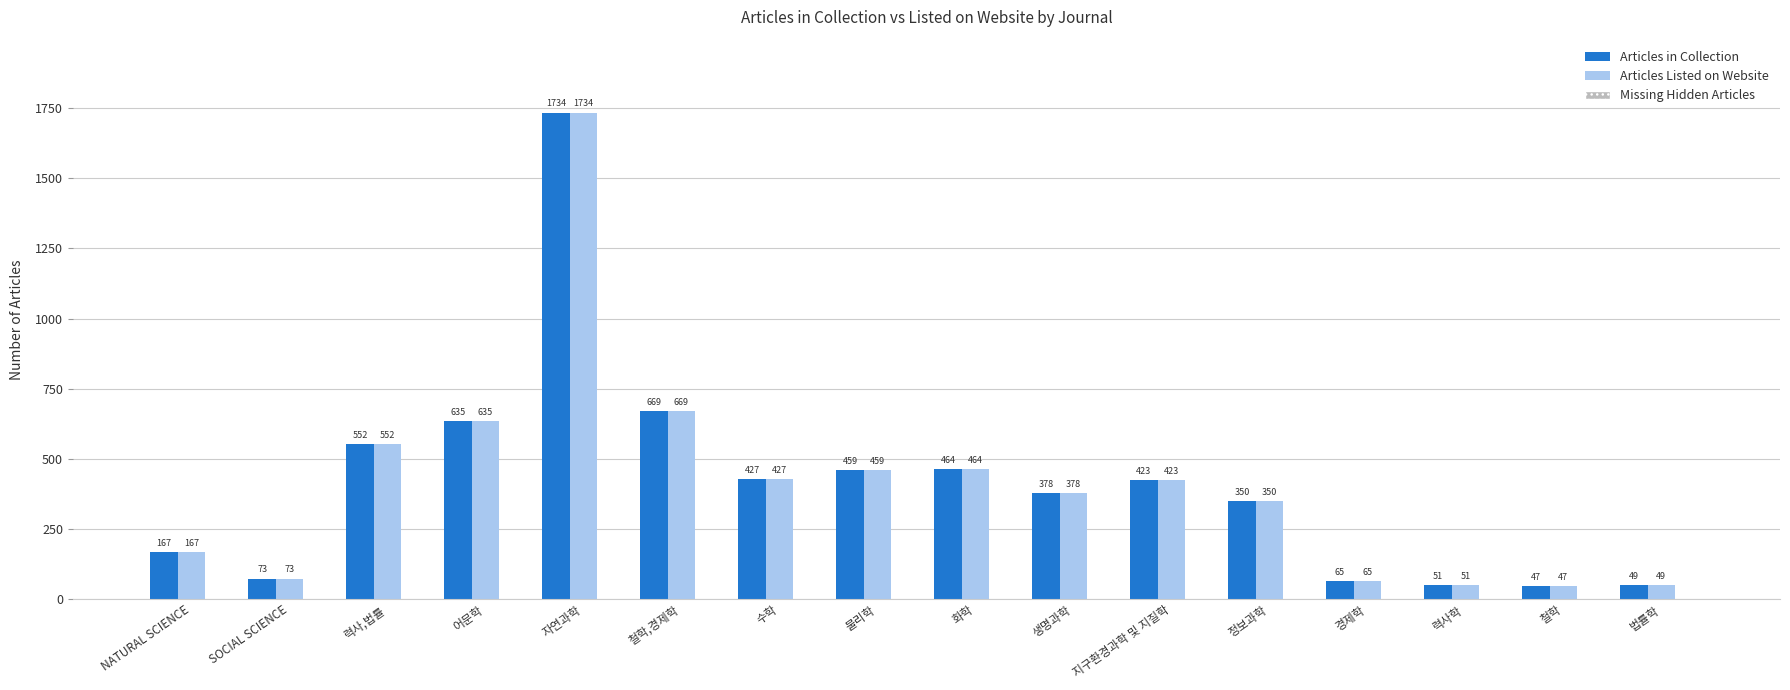

At which category is the sum across all series the highest?

자연과학